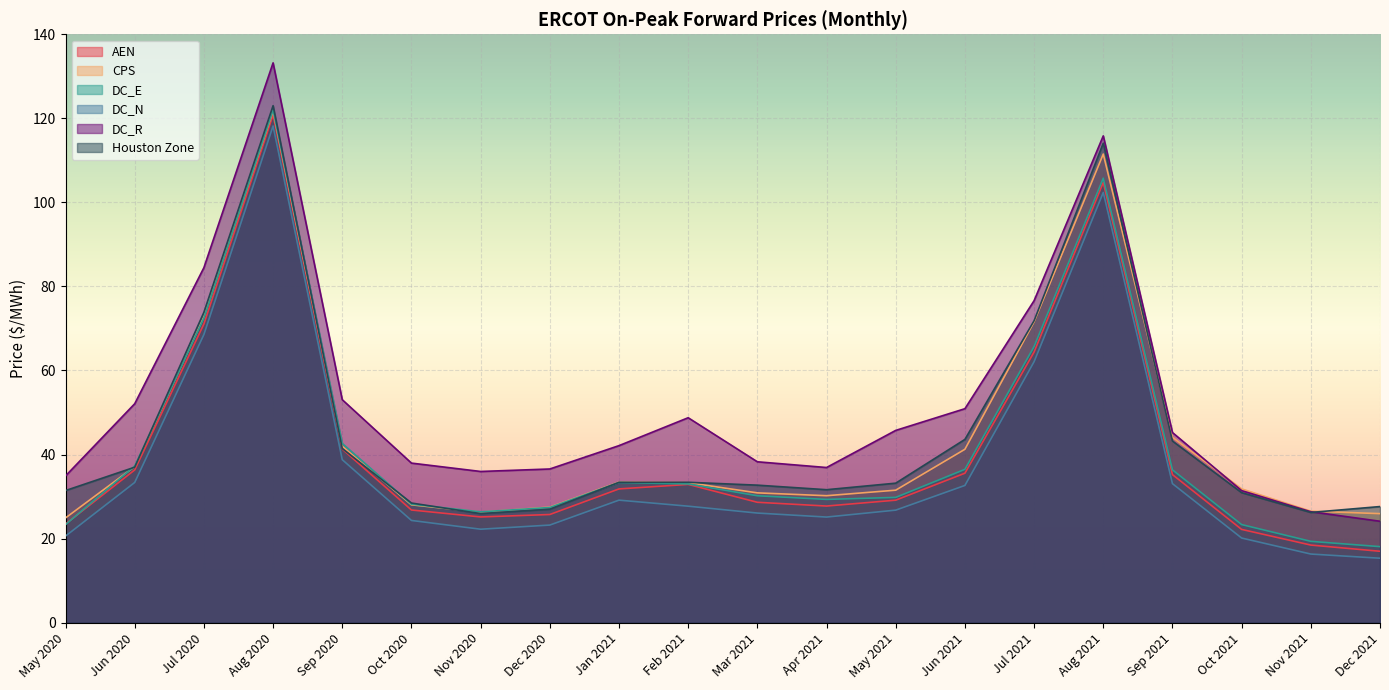

Reading left to right, extract all data points from this chart.

AEN: 23.5	36.3	71.1	120.8	41.3	26.8	25.1	25.7	31.8	32.9	28.6	27.7	29.1	35.6	64.4	104.8	35.2	22.2	18.5	17.0
CPS: 24.9	37.1	72.7	121.8	42.0	28.0	26.3	27.5	33.4	33.3	30.9	30.2	31.5	41.3	71.6	111.5	44.1	31.8	26.5	25.9
DC_E: 23.3	37.3	72.5	122.0	42.6	28.2	26.4	27.4	33.3	33.0	30.2	29.3	29.8	36.5	65.7	105.8	36.4	23.3	19.3	18.1
DC_N: 20.6	33.4	68.6	118.2	38.8	24.3	22.2	23.2	29.1	27.7	26.1	25.1	26.8	32.6	62.1	102.4	33.1	20.1	16.3	15.3
DC_R: 34.9	52.1	84.5	133.2	53.0	38.0	36.0	36.6	42.1	48.8	38.3	36.9	45.7	50.9	76.6	115.8	45.2	31.4	26.4	24.1
Houston Zone: 31.4	37.0	73.8	123.0	41.4	28.5	25.9	27.0	33.4	33.4	32.7	31.6	33.2	43.6	71.8	114.1	43.2	30.9	26.2	27.6